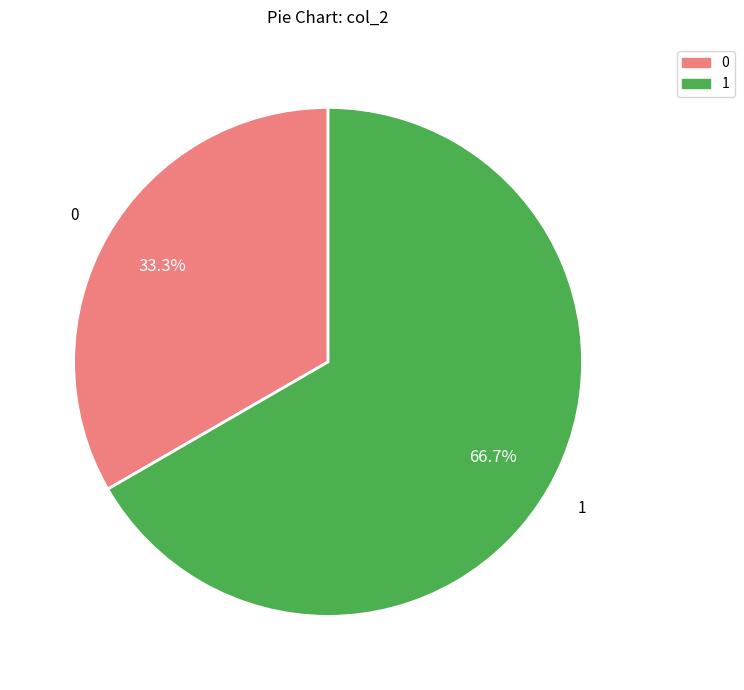

Is there any slice that represents more than half of the pie?

Yes